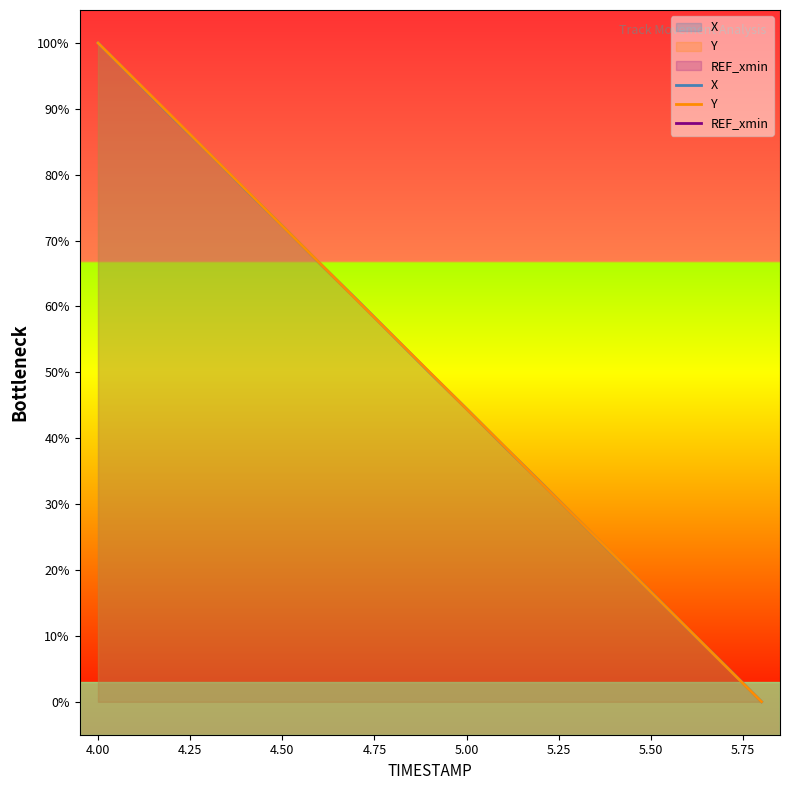

What are all the series names shown in the legend?

X, Y, REF_xmin